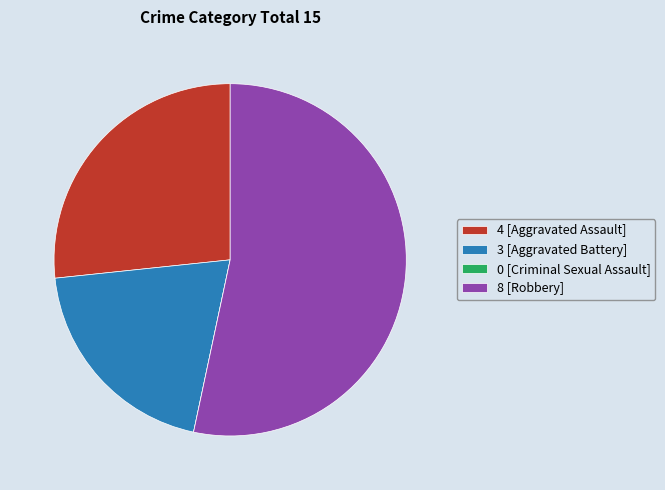

Is the sum of 3 [Aggravated Battery] and 4 [Aggravated Assault] greater than half?

No